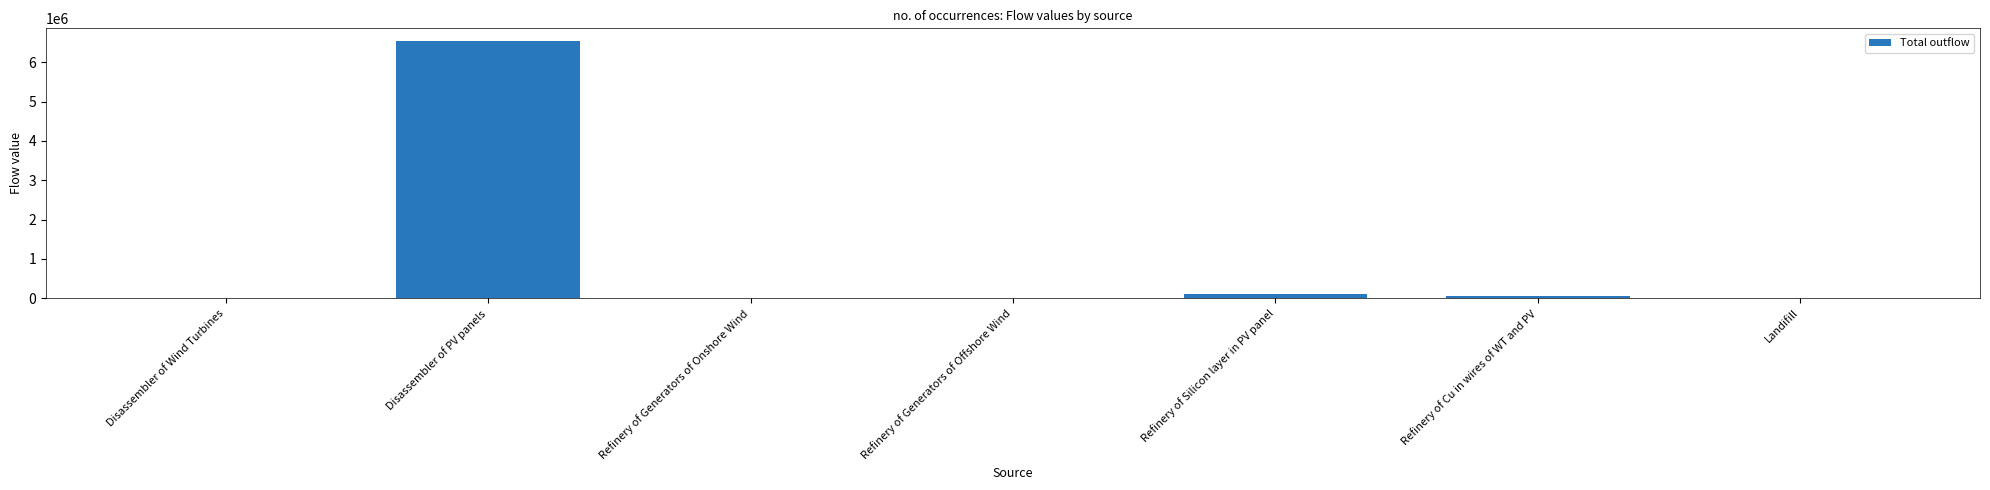

Between Landifill and Disassembler of PV panels, which is larger?

Disassembler of PV panels